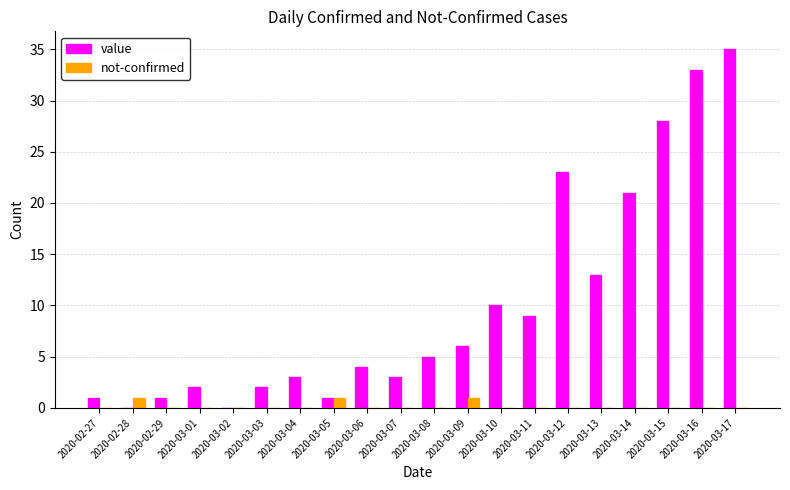

Between 2020-03-05 and 2020-03-16, which series saw the biggest shift?

value